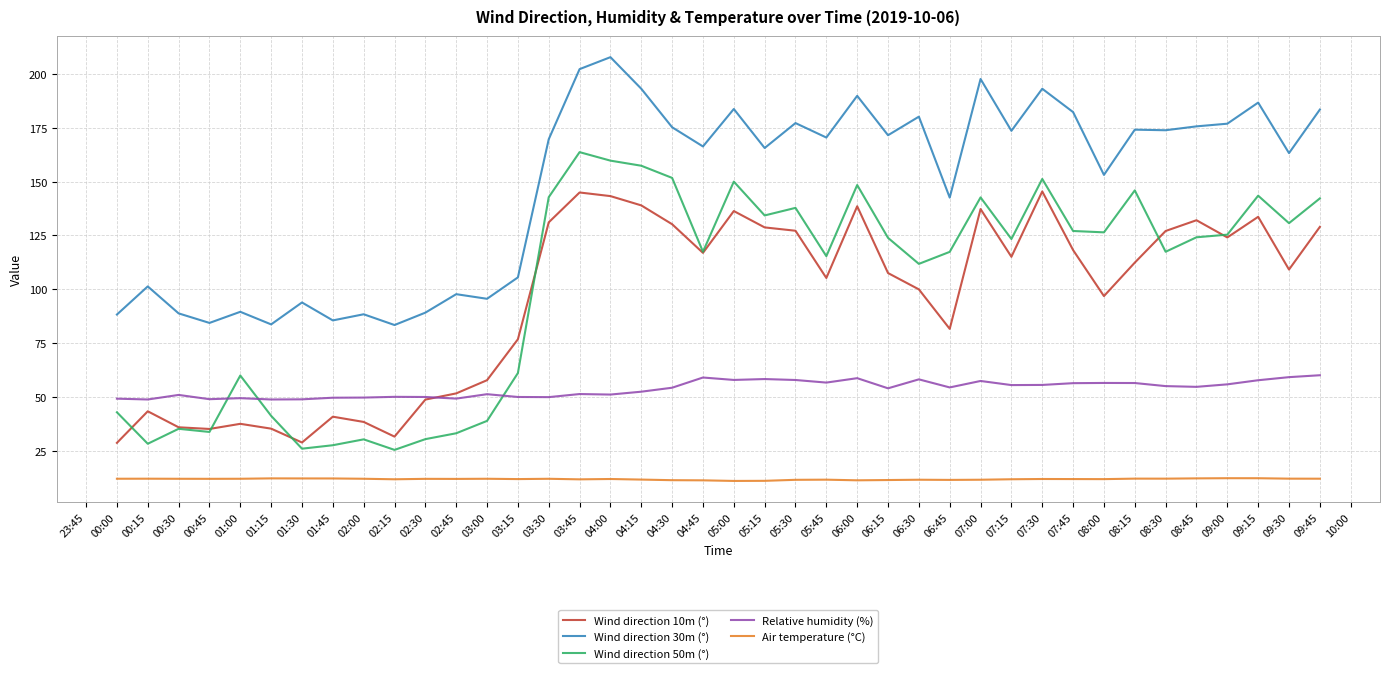

Is it true that Relative humidity (%) equals 58.1 at 06:30?

True